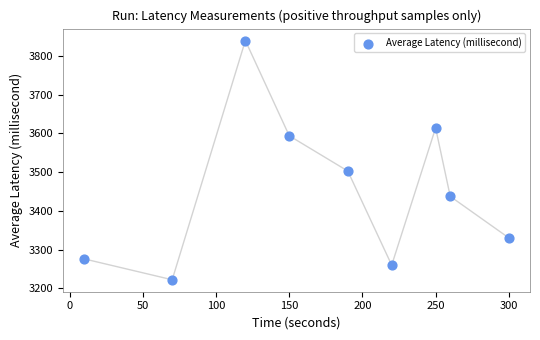

What Y value in the scatter plot is closest to 3531?

3502.9